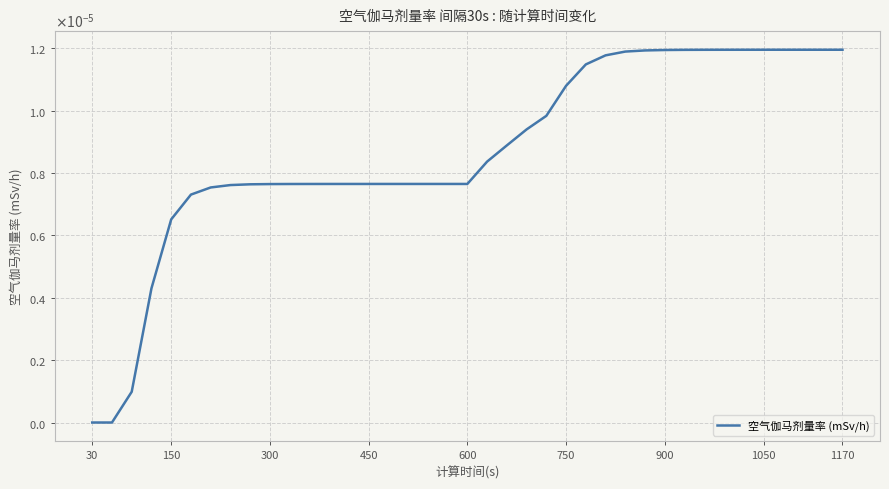

True or false: the data has more than 1 interior local peaks.

False